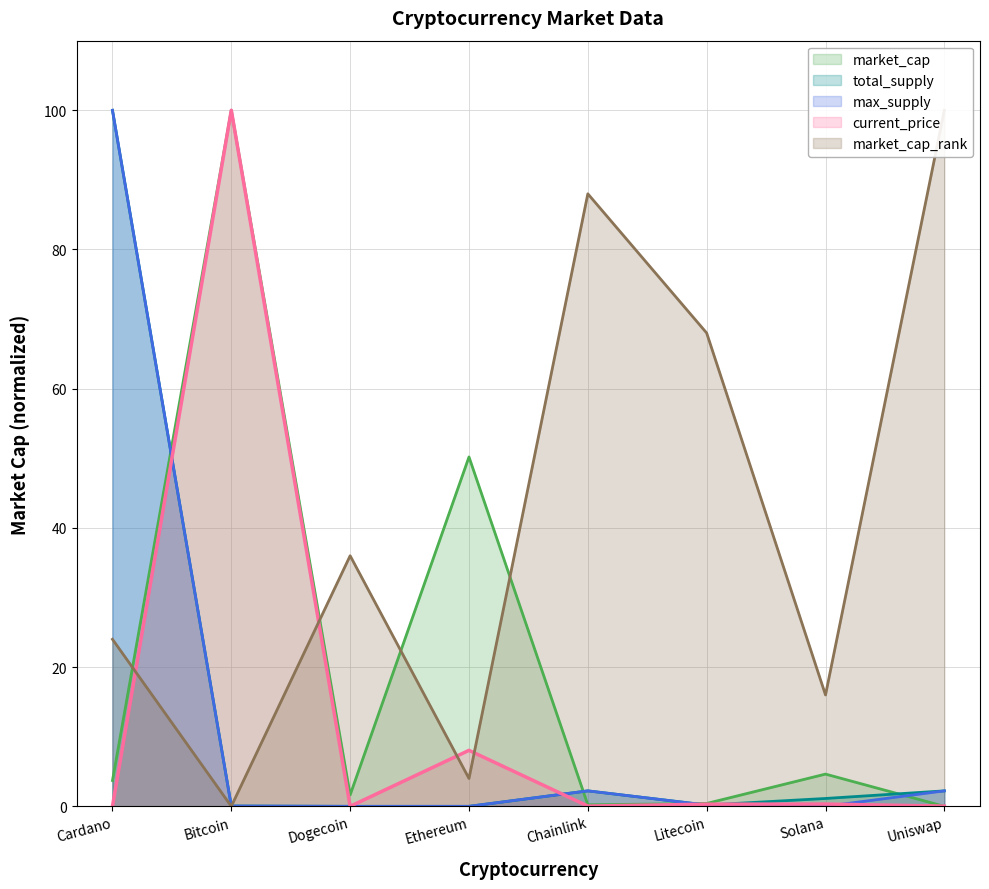

What position from the left is Chainlink?

5